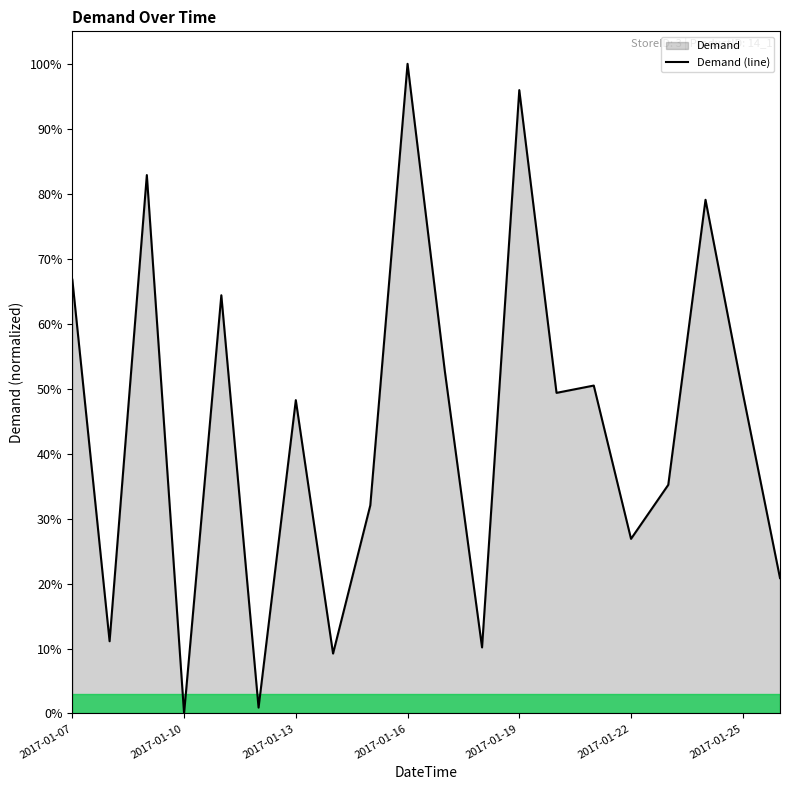

What is the greatest value displayed?

100.0